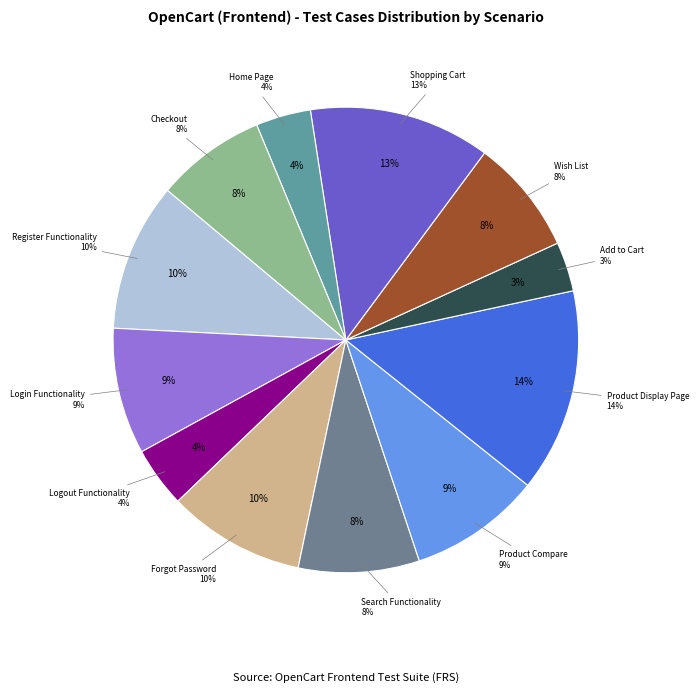

The Product Display Page slice represents 21% of the pie. True or false?

False